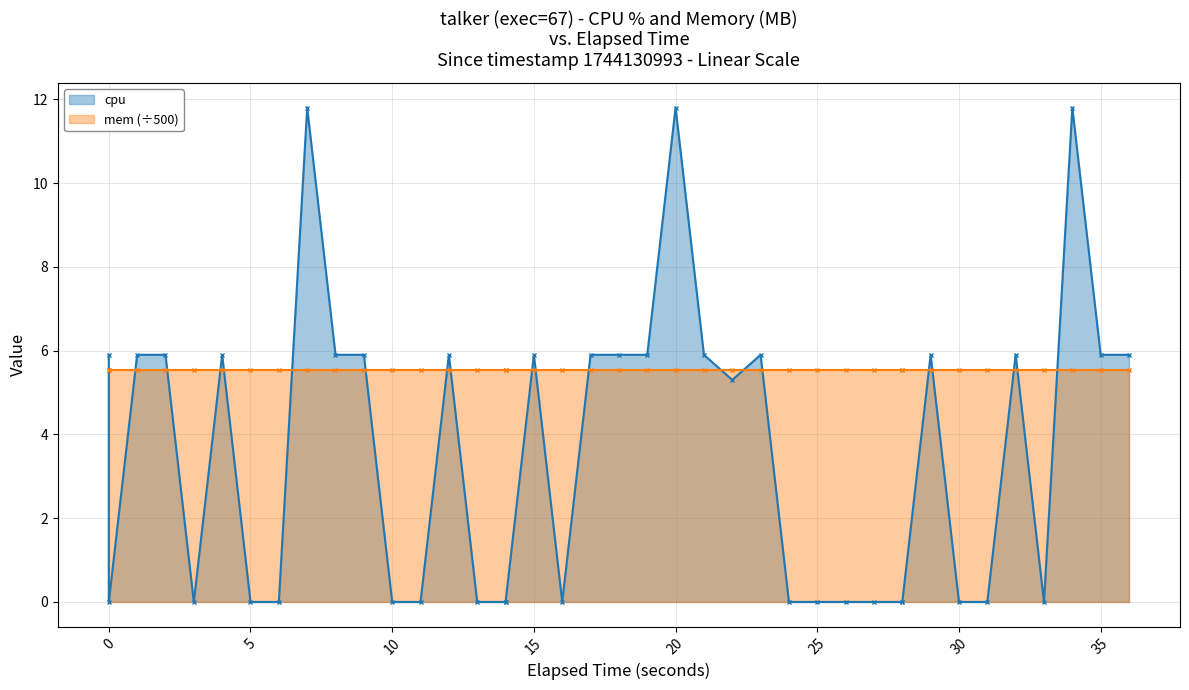

How many points are lower than both their immediate neighbors (excluding endpoints)?

5